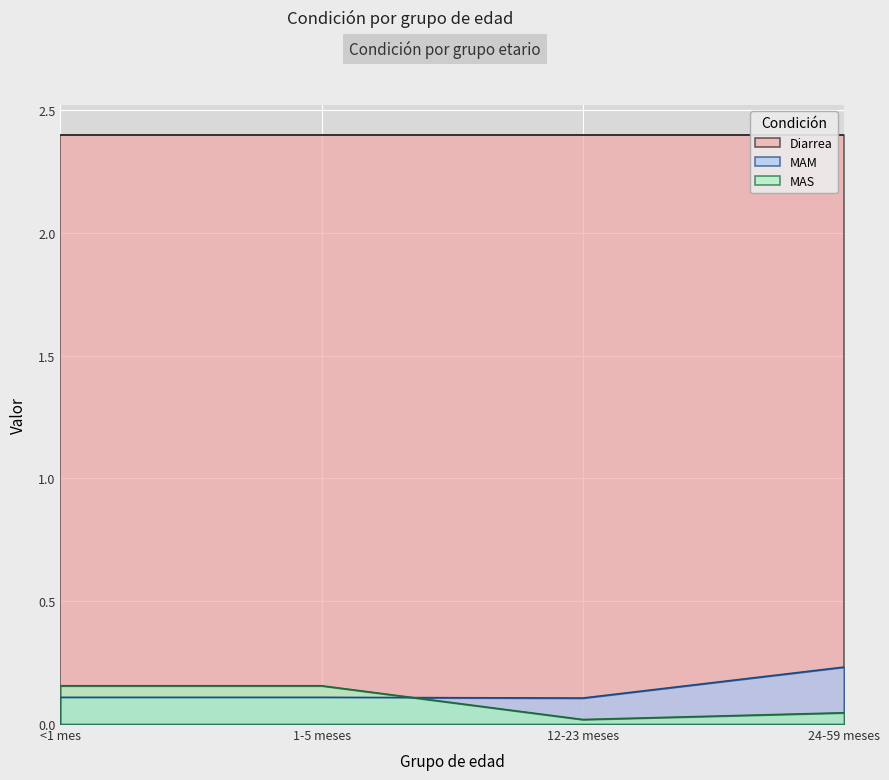

Count the number of data series in this chart.

3